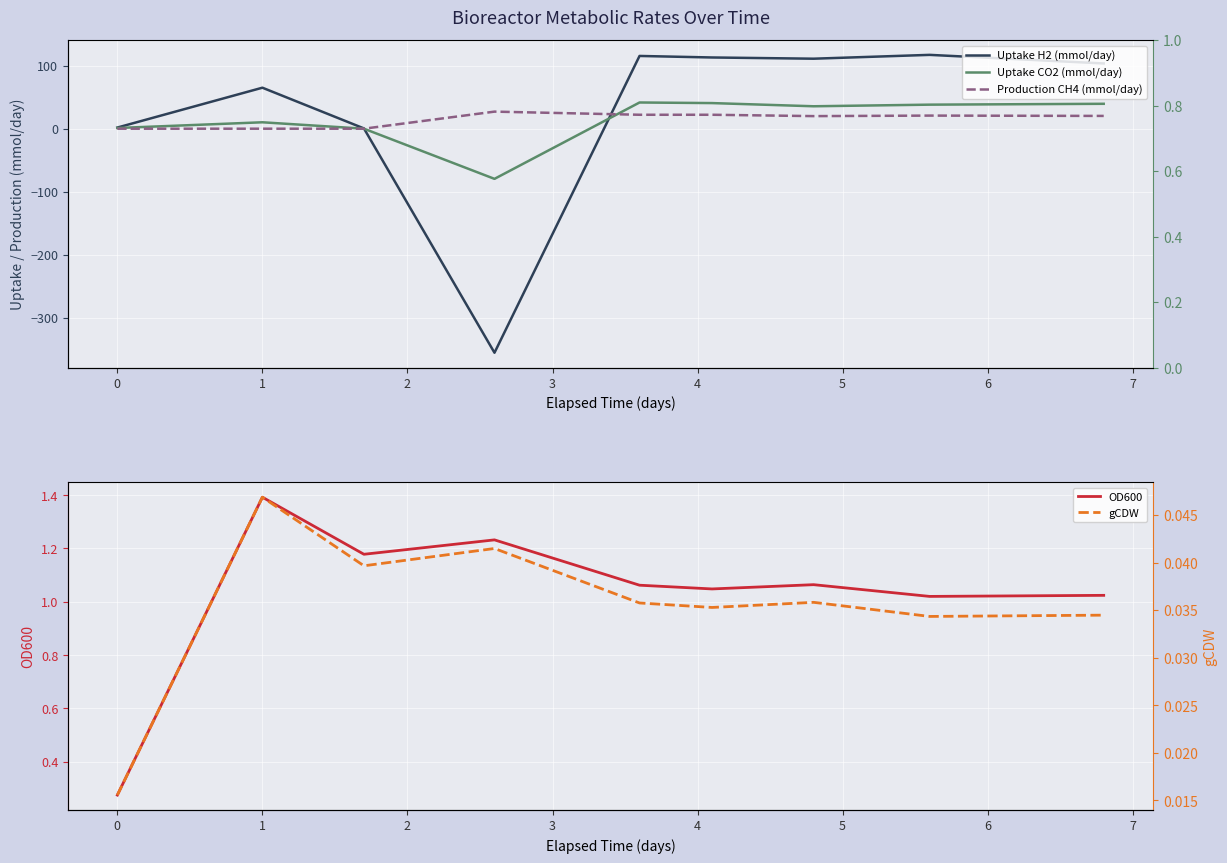

Which series changed the most between 1 and 2?

Uptake H2 (mmol/day)